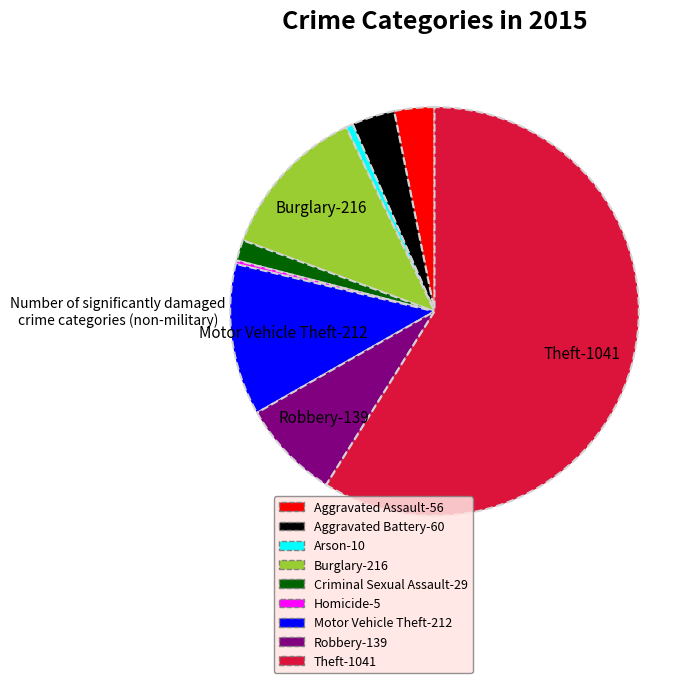

Is the sum of Robbery-139 and Homicide-5 greater than half?

No